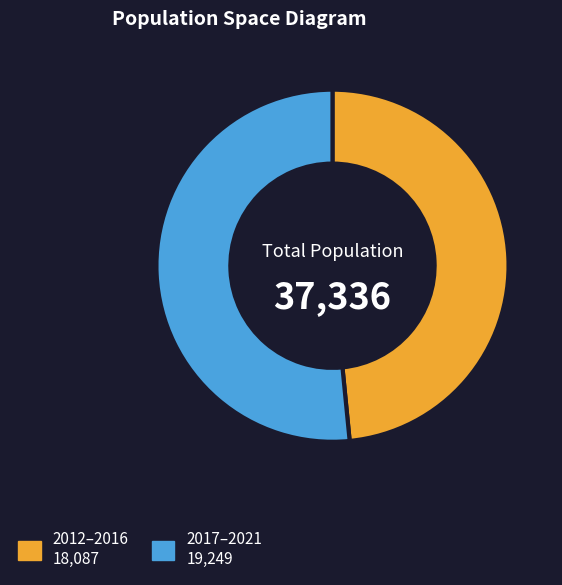

Is there a majority slice in this chart?

Yes